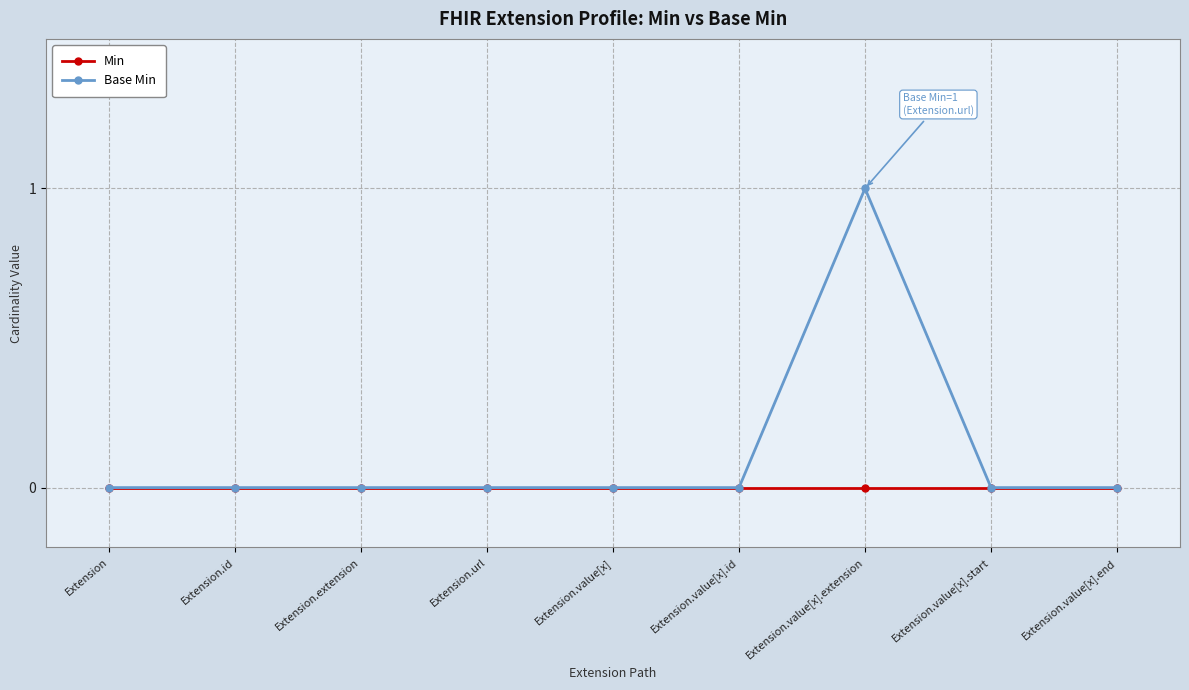

Which series has the largest total across all categories?

Base Min